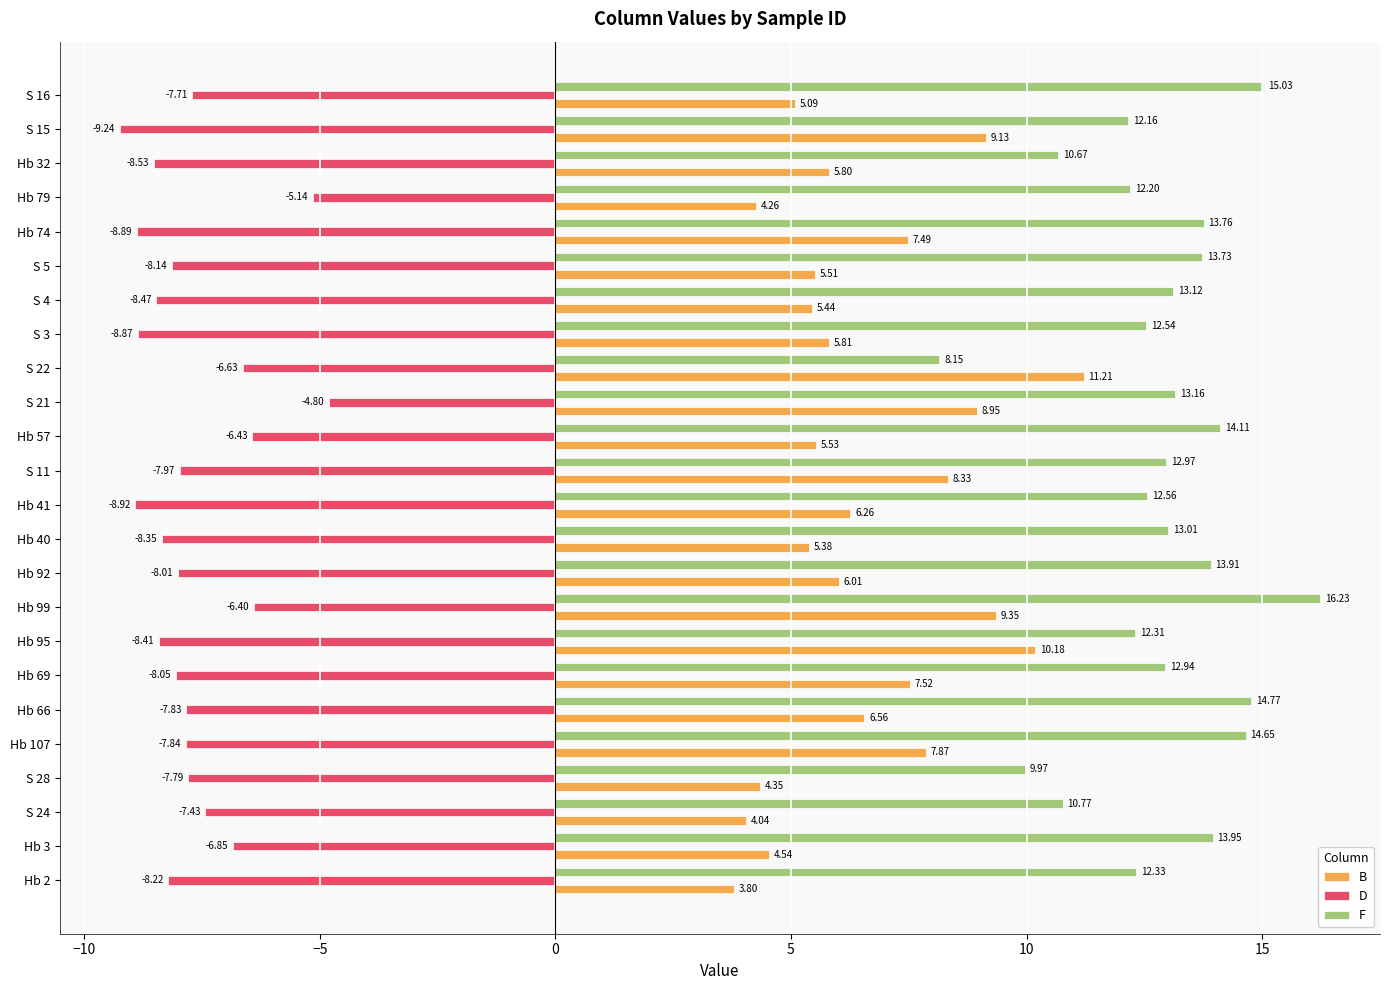

At which category does the chart reach its peak across all series?

Hb 99